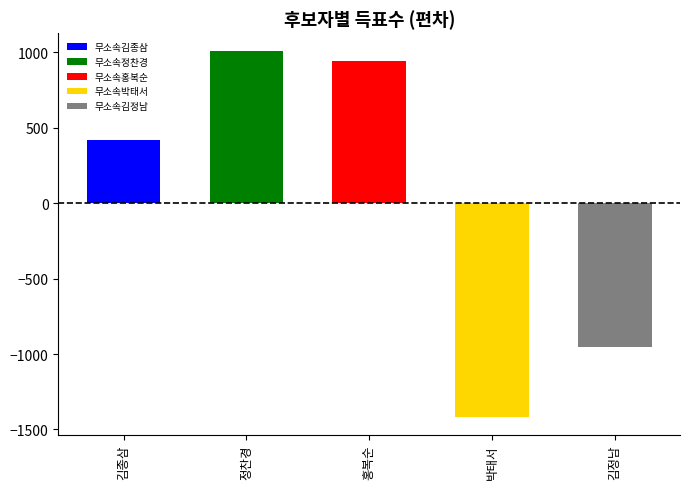

How many groups of bars are there?

5